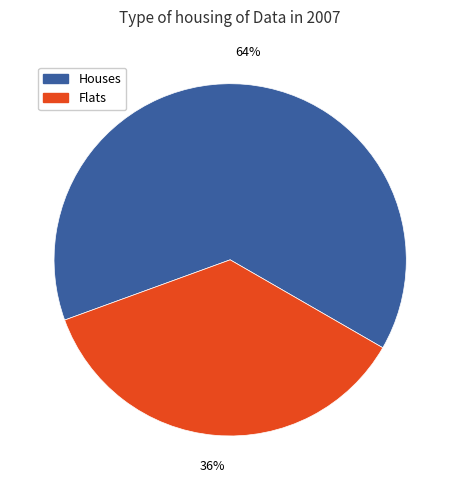

Is there a majority slice in this chart?

Yes